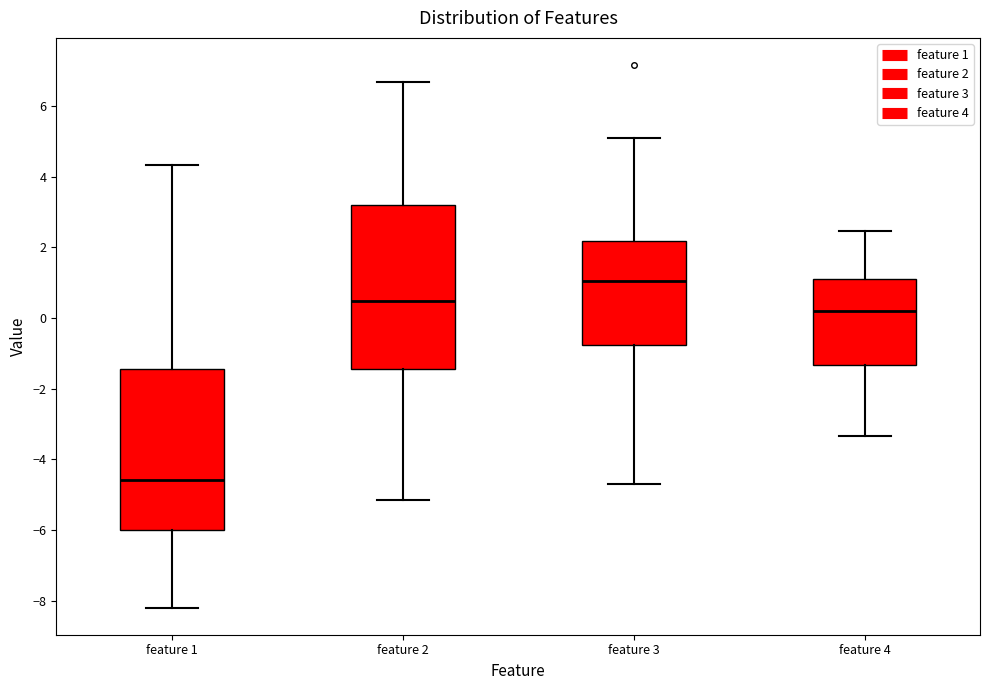

Reading left to right, read every box against the y-axis: the position of its median line, the range the box covers, and the ends of its whiskers. The values are not printed on the chart, so give them approximately, as read against the axis.

feature 1: median -4.6, box -6.0 to -1.4, whiskers -8.2 to 4.4
feature 2: median 0.4, box -1.4 to 3.2, whiskers -5.2 to 6.6
feature 3: median 1.0, box -0.8 to 2.2, whiskers -4.6 to 5.2
feature 4: median 0.2, box -1.4 to 1.2, whiskers -3.4 to 2.4